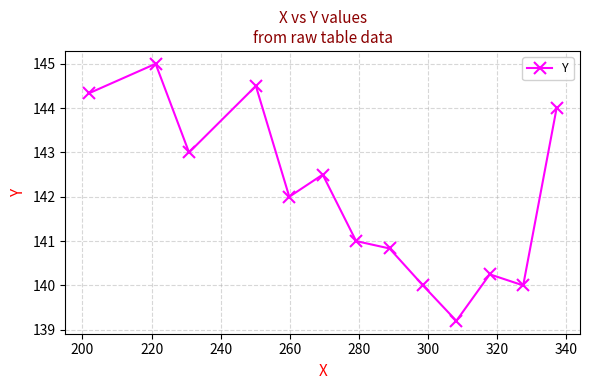

How many interior local valleys (lower than both neighbors) does the data have?

4